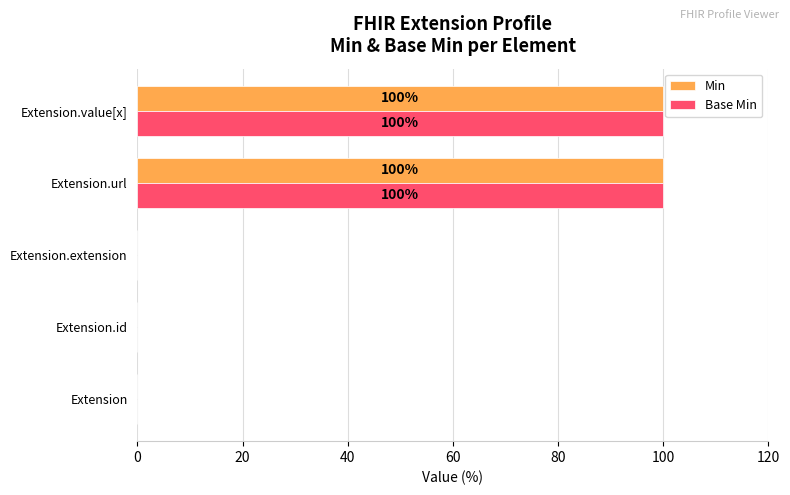

True or false: Base Min has a value of 0 at Extension.

True